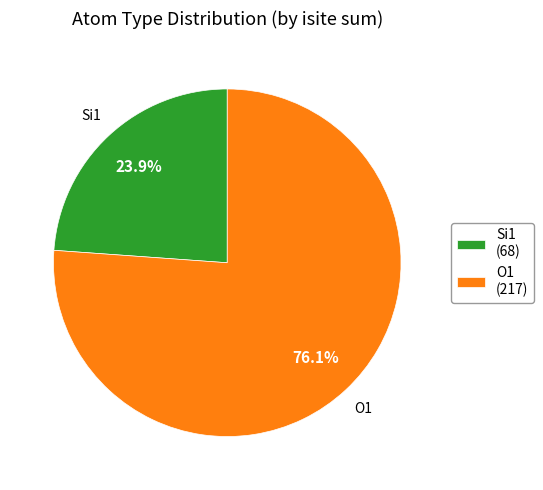

Rank the categories by value from lowest to highest.

Si1, O1